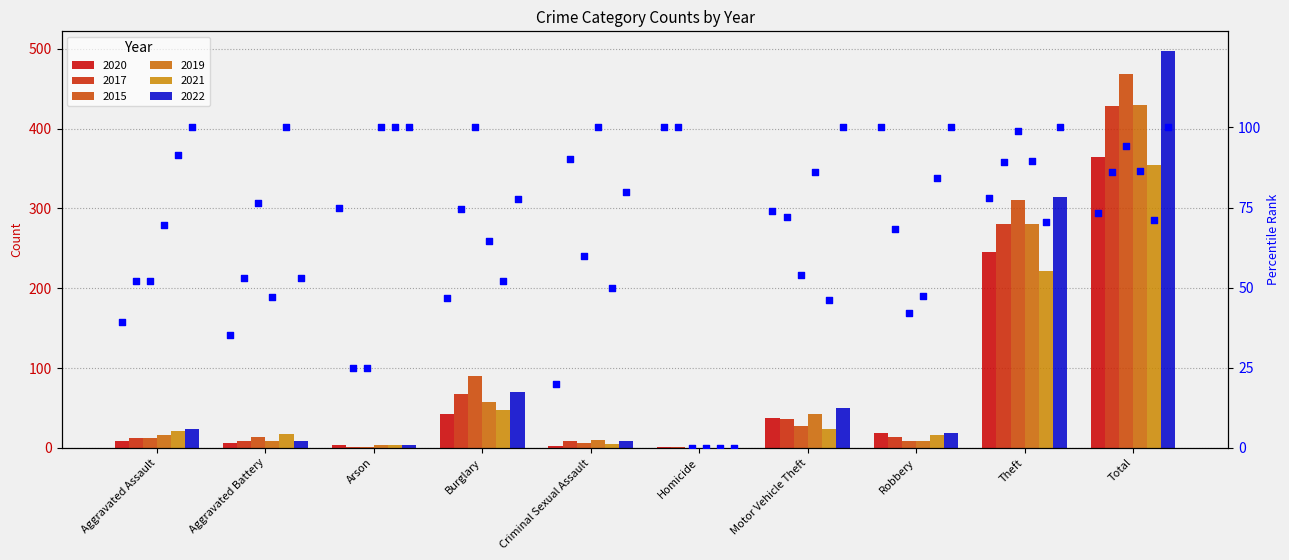

Between Aggravated Battery and Motor Vehicle Theft, which is larger?

Motor Vehicle Theft